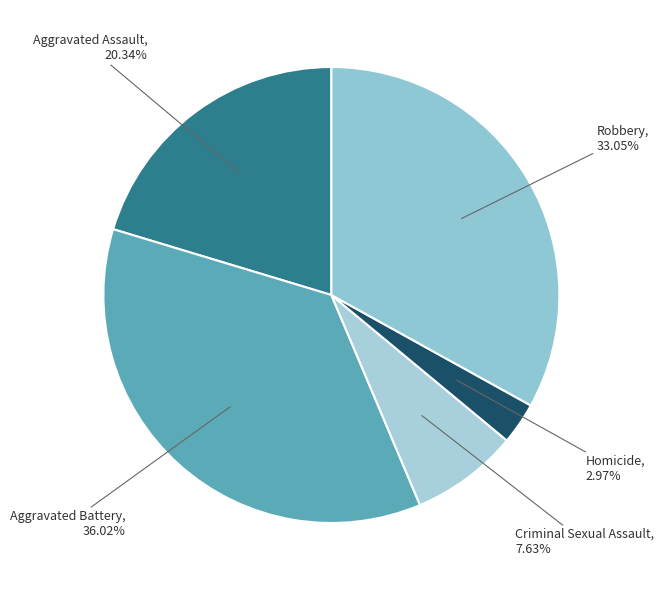

Which has a higher value, Aggravated Battery or Aggravated Assault?

Aggravated Battery